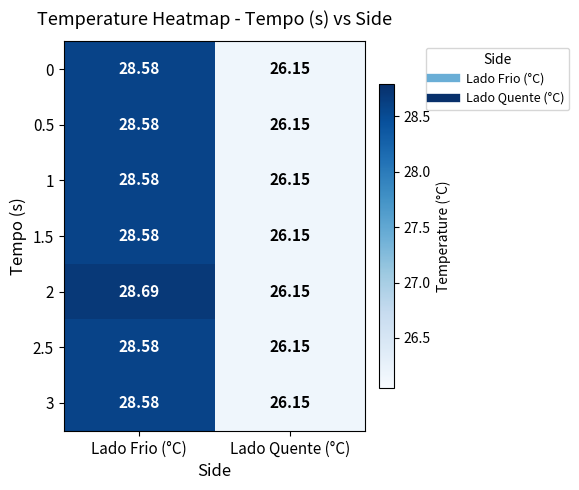

At which category is the sum across all series the highest?

Lado Frio (°C)